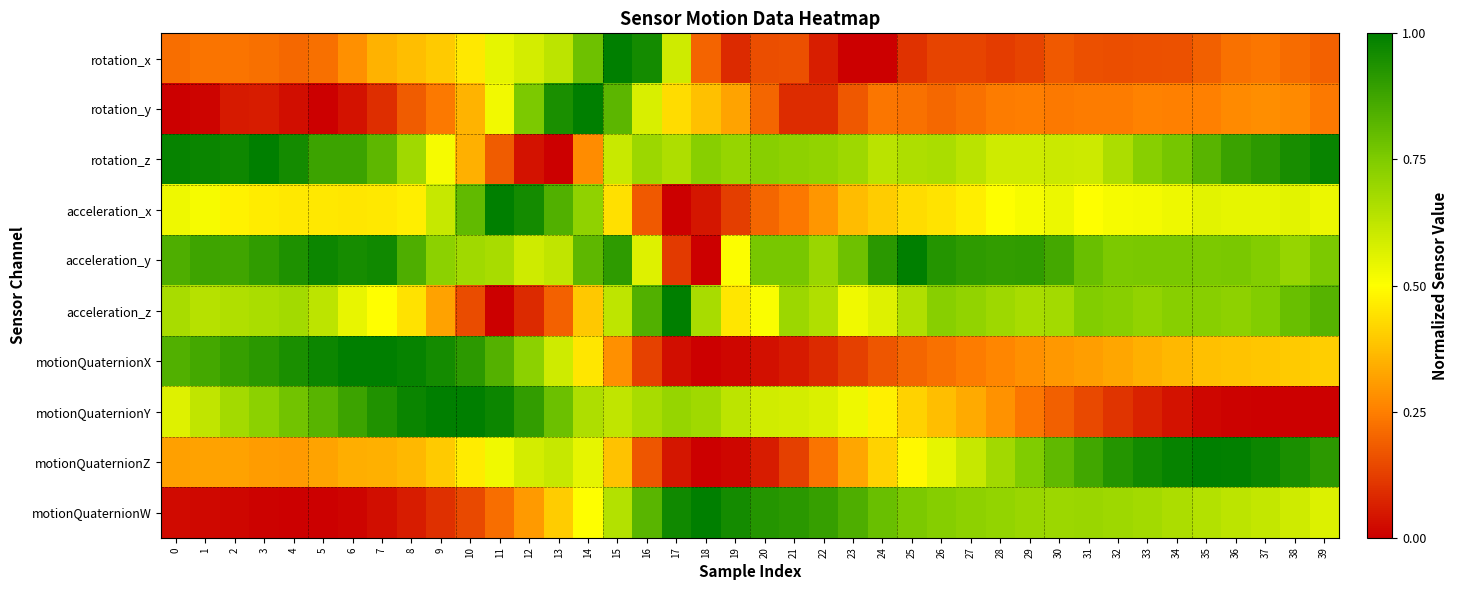

What is the spread (max minus min) of values at 13?

0.9